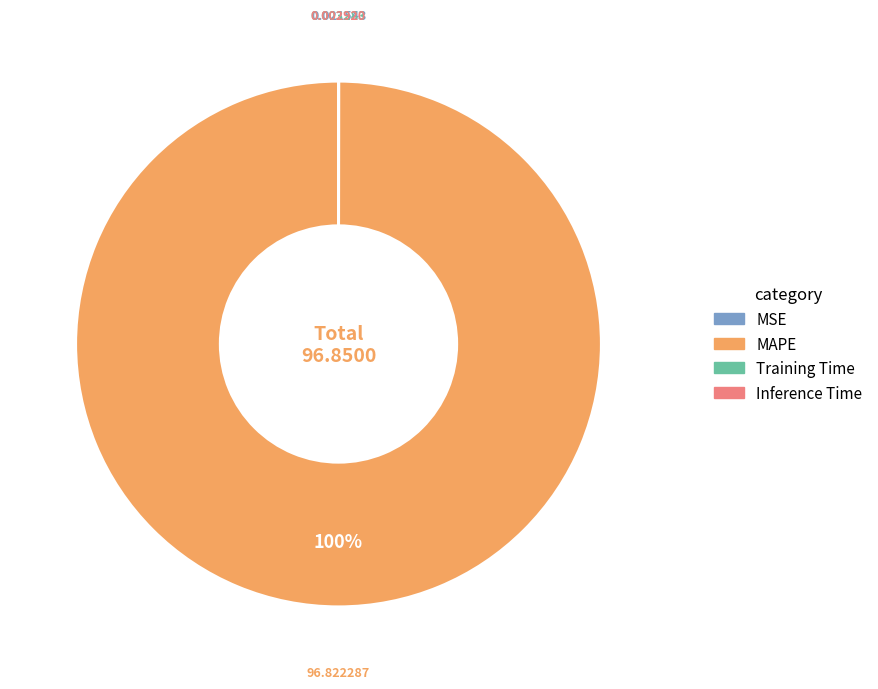

To the nearest percent, what is the difference between the largest and smallest slice percentages?

100%